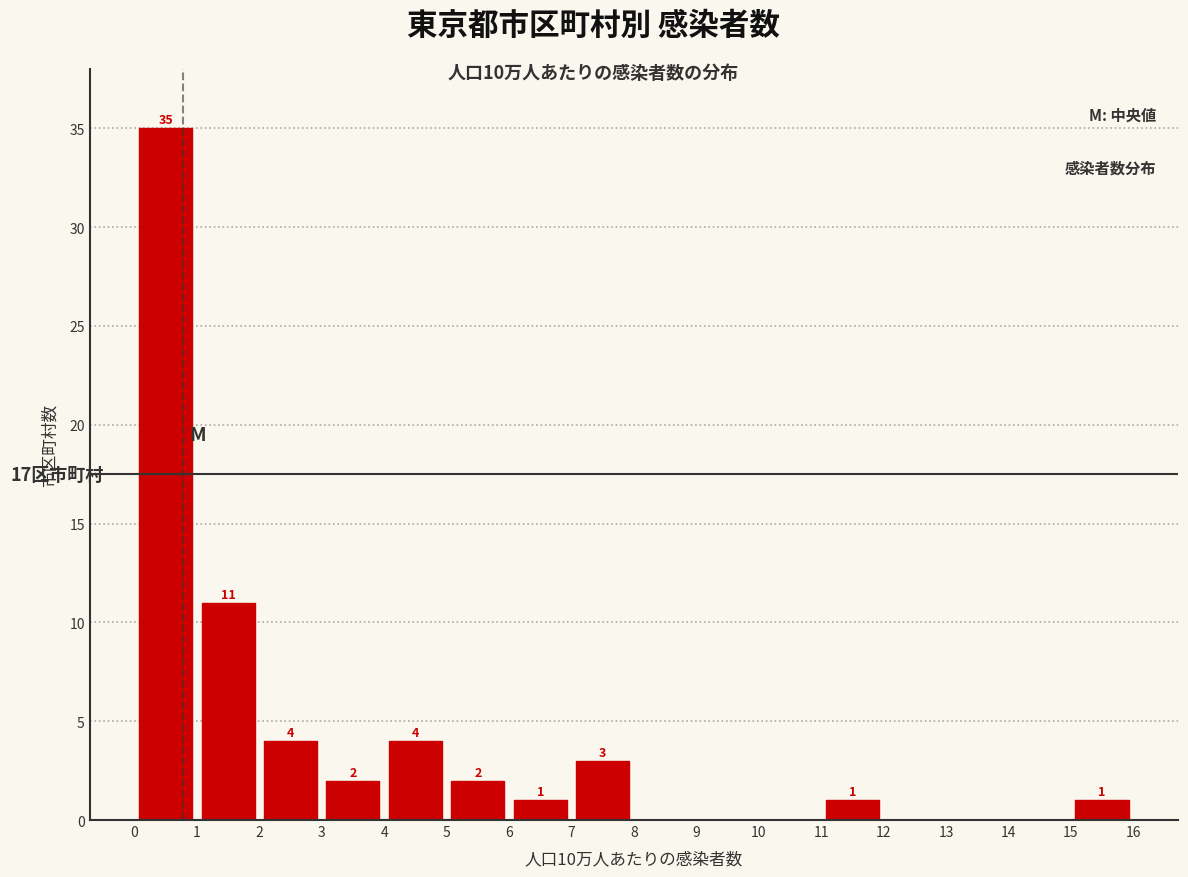

Over which range of the x-axis is the bar tallest?

0 to 1